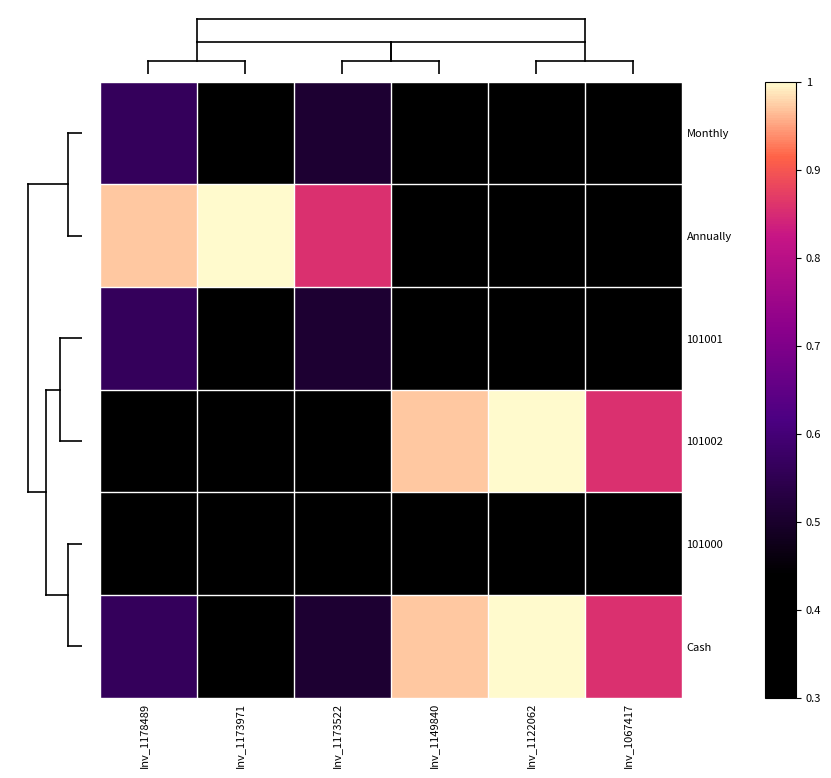

Which has a higher value, Inv_1178489 or Inv_1149840?

Inv_1178489